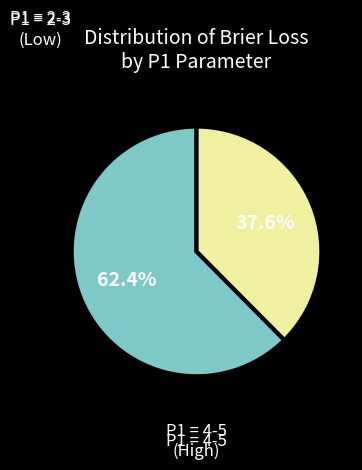

Does any single category account for the majority?

Yes